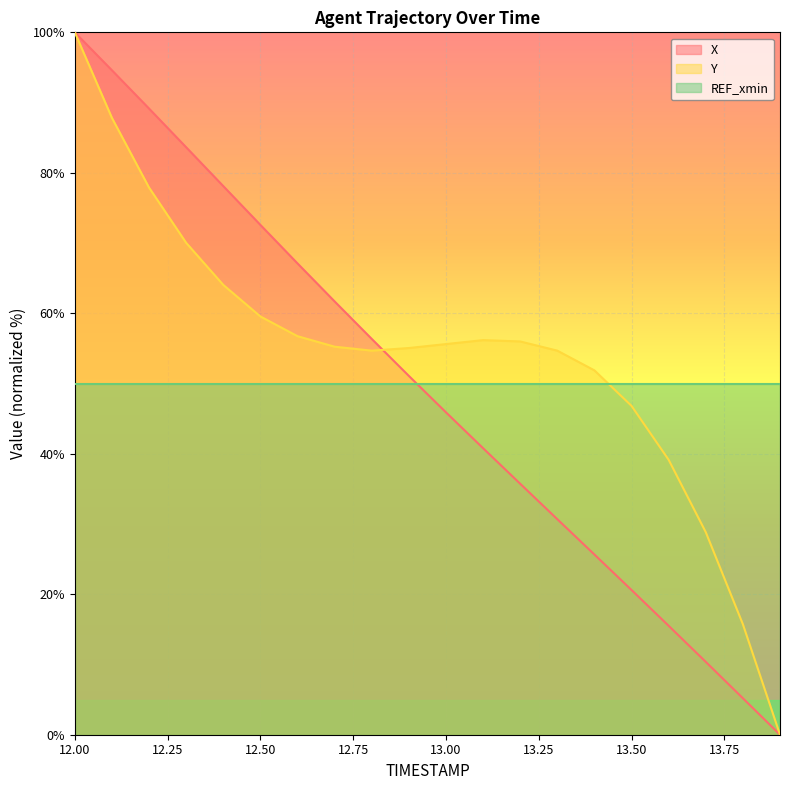

What is the difference between the X values at 12.9 and 13.0?

5.2